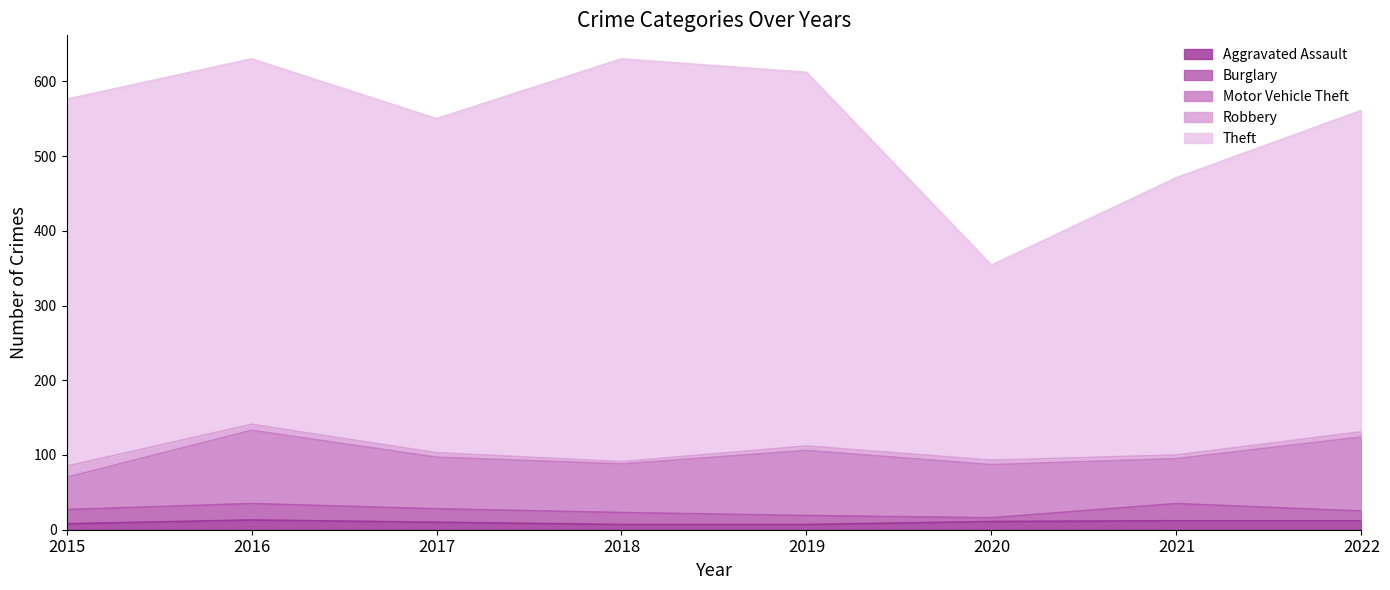

Reading left to right, transcribe all the data shown in this chart.

Aggravated Assault: 2015=8	2016=13	2017=10	2018=7	2019=7	2020=11	2021=12	2022=12
Burglary: 2015=19	2016=22	2017=18	2018=16	2019=12	2020=5	2021=23	2022=13
Motor Vehicle Theft: 2015=43	2016=98	2017=69	2018=65	2019=87	2020=71	2021=60	2022=99
Robbery: 2015=15	2016=8	2017=6	2018=3	2019=6	2020=6	2021=5	2022=7
Theft: 2015=491	2016=489	2017=447	2018=539	2019=500	2020=261	2021=371	2022=430